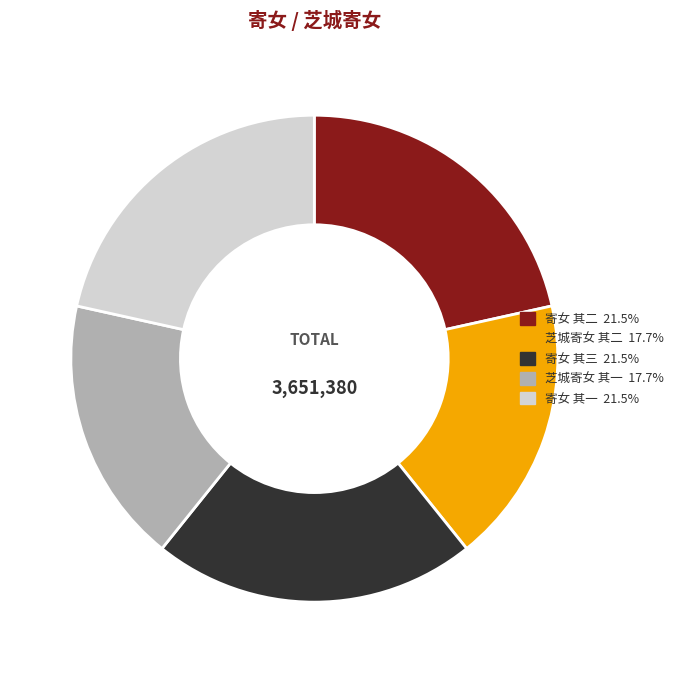

Is there any slice that represents more than half of the pie?

No